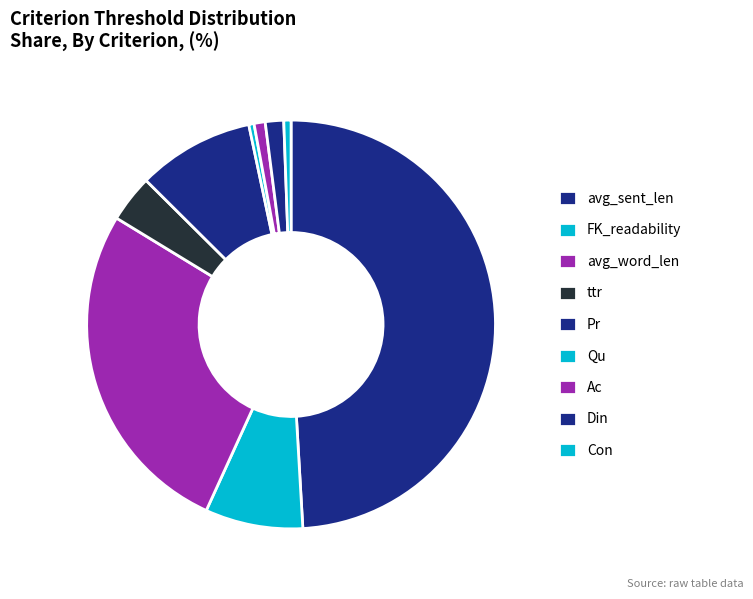

How many segments does this pie chart have?

9